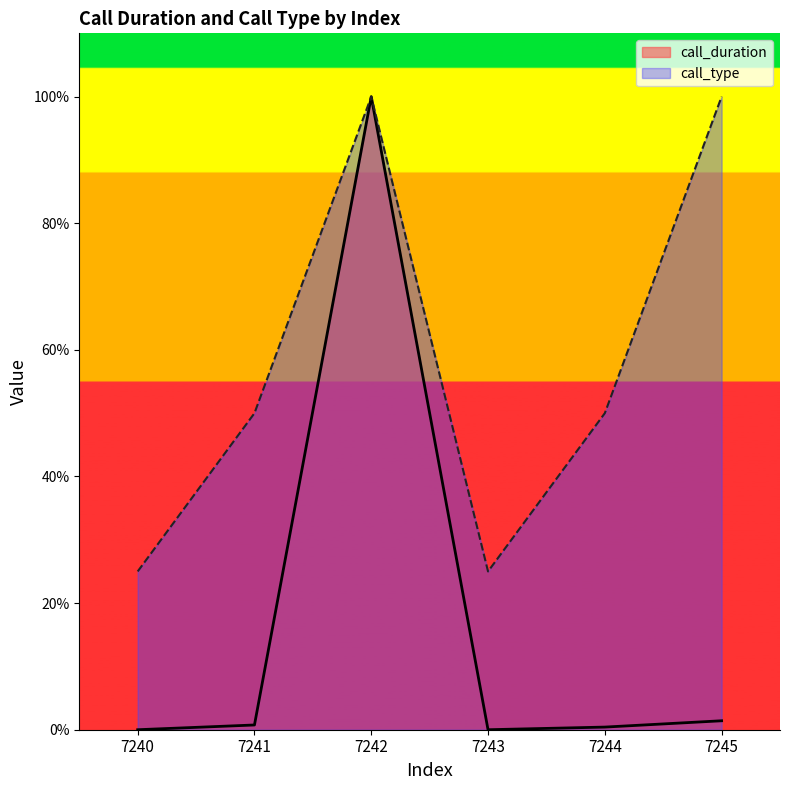

How many interior local valleys does the call_duration series have?

1